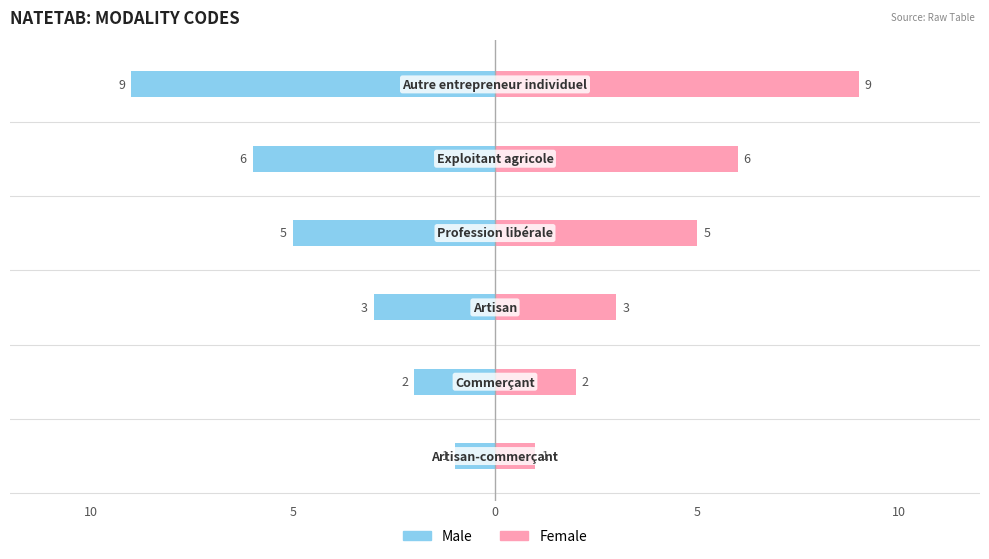

How many values in the Female series are below 5?

3